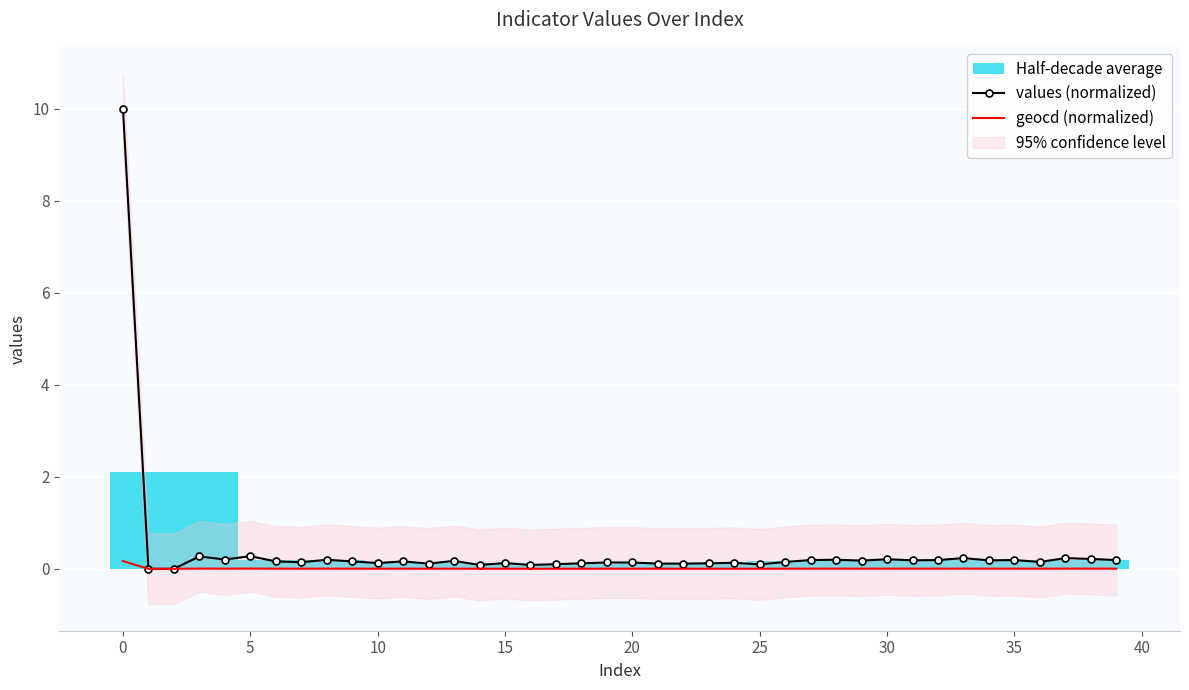

What is the maximum value for values (normalized)?

10.0